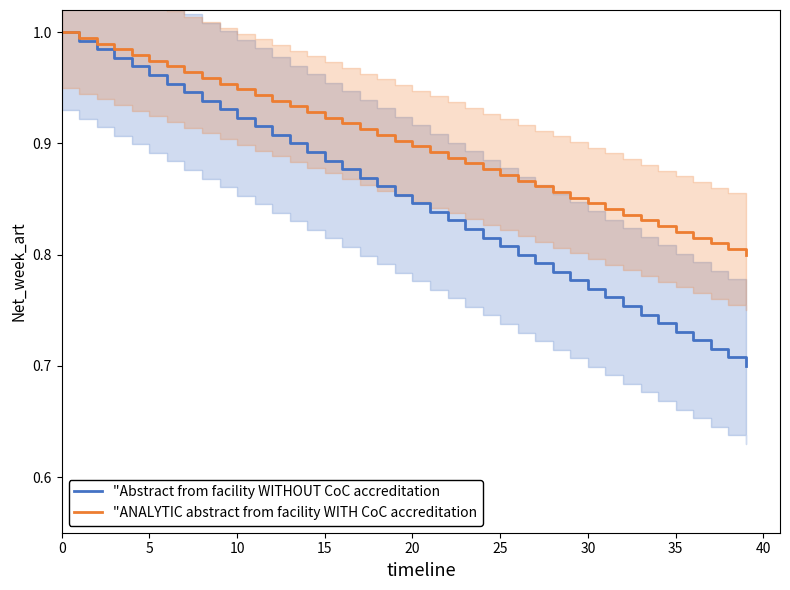

What is the value of the "ANALYTIC abstract from facility WITH CoC accreditation point at the 25th from the left?

0.9